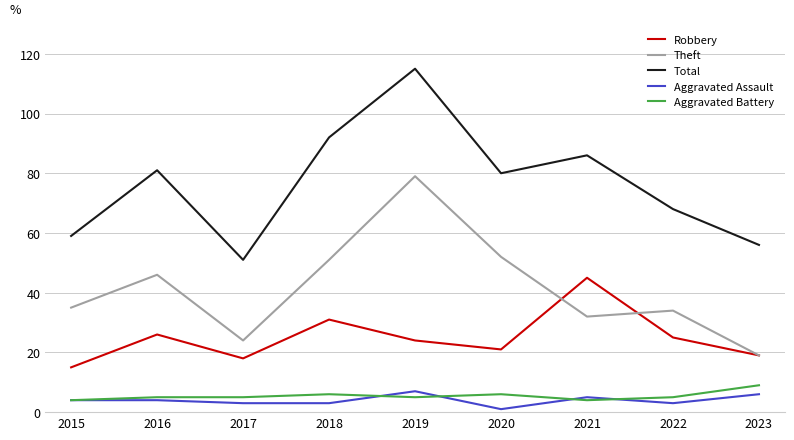

Which series has the largest total across all categories?

Total